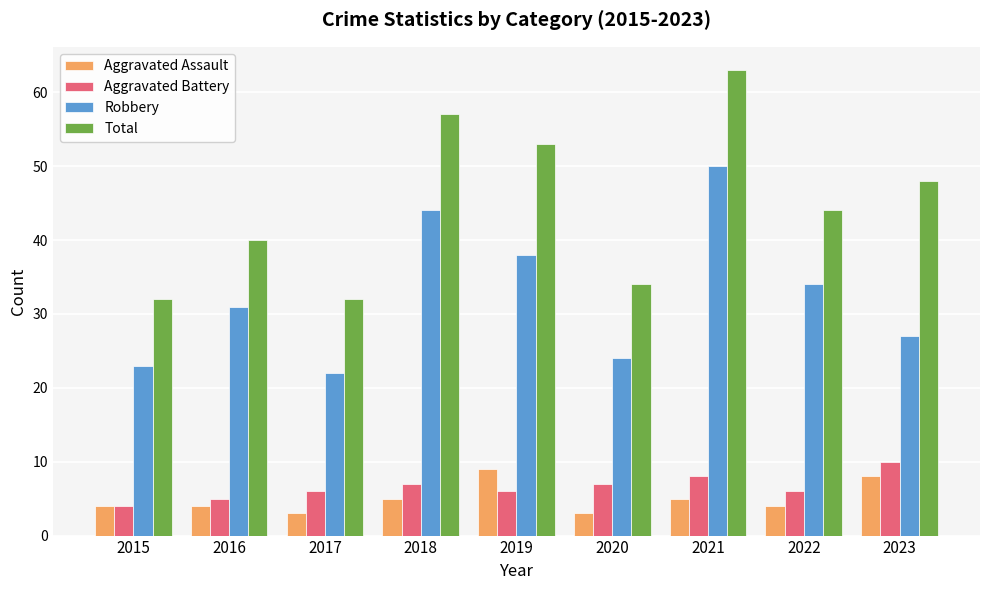

Read the Aggravated Battery value at 2021.

8